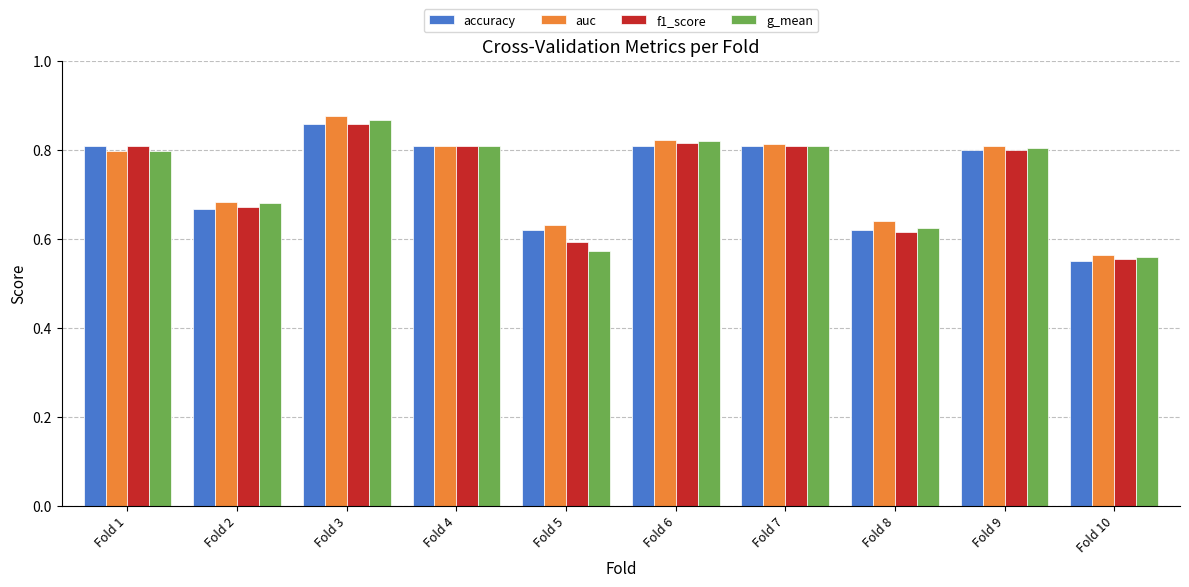

What is the difference between the maximum and minimum values in the f1_score series?

0.3